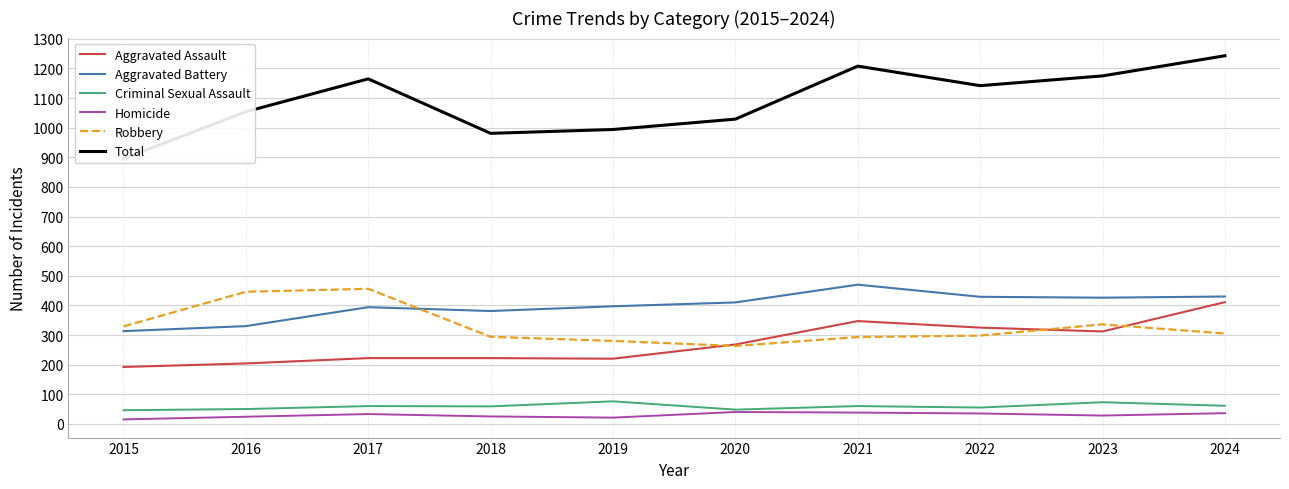

What is the total value across all series at 2017?

2330